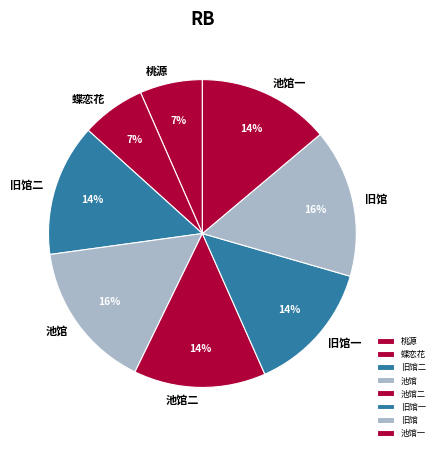

Is there a majority slice in this chart?

No